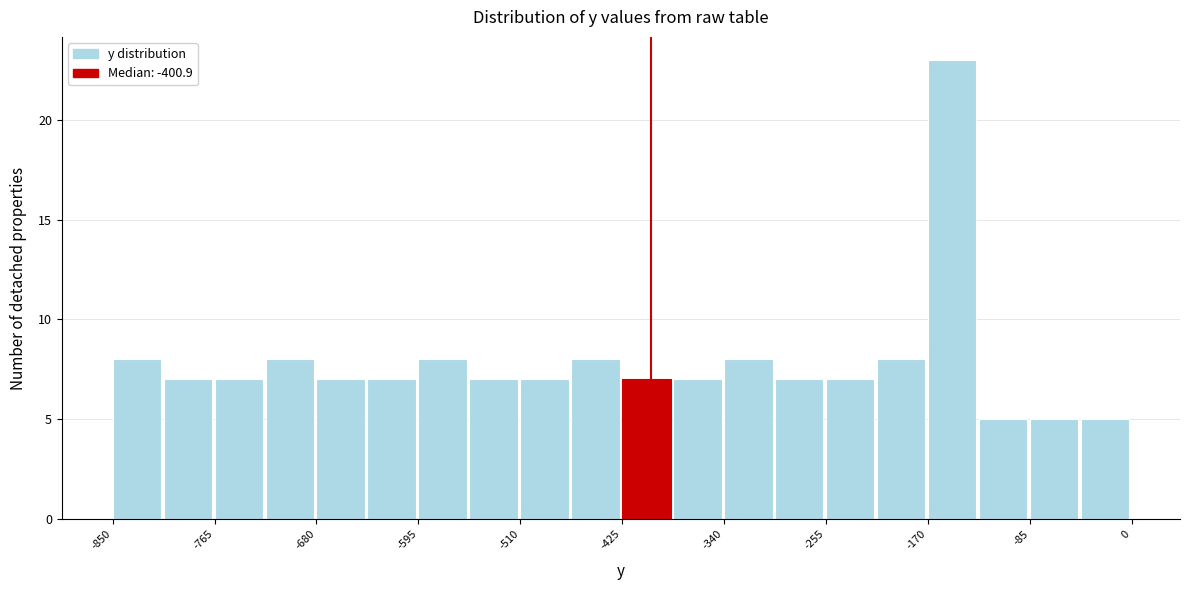

Over which range of the x-axis is the bar tallest?

-170 to -130